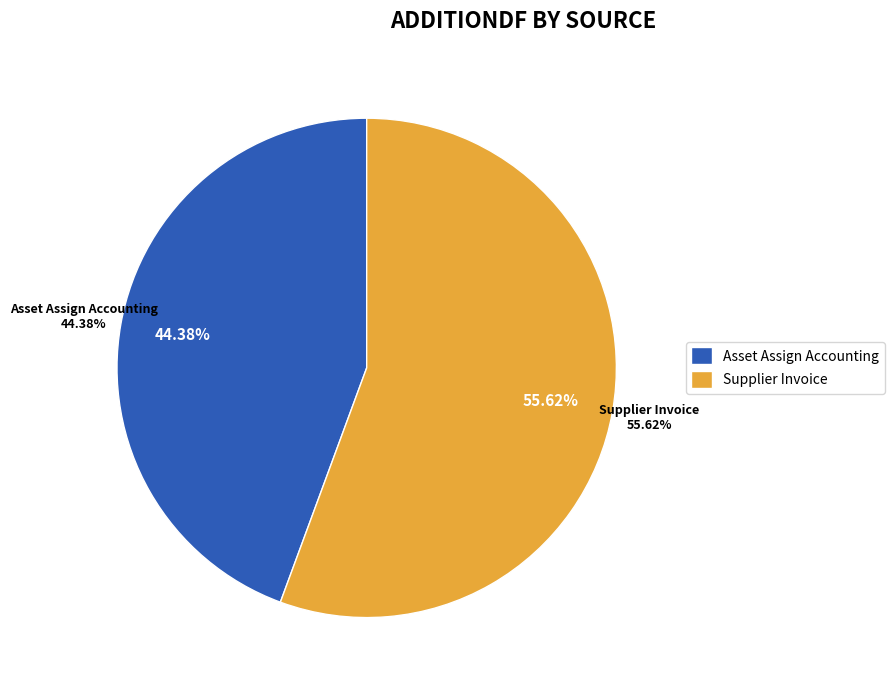

Count the number of slices in the pie.

3